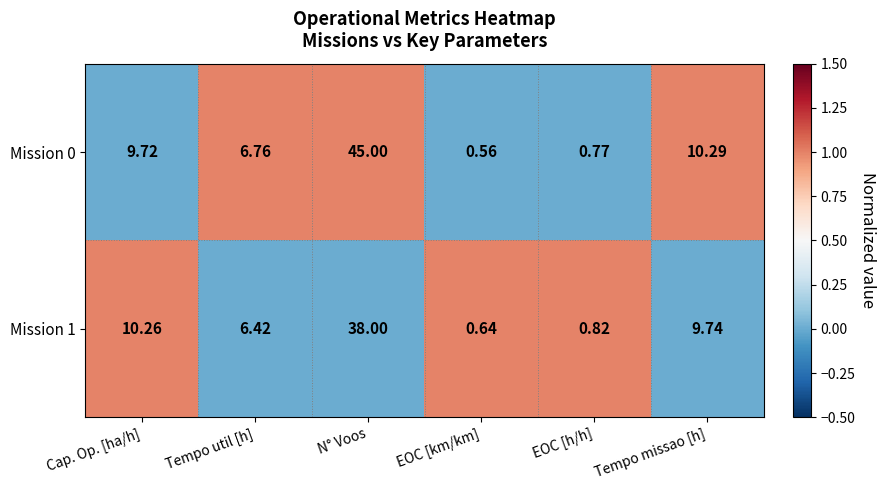

At which category does the chart reach its minimum across all series?

EOC [km/km]